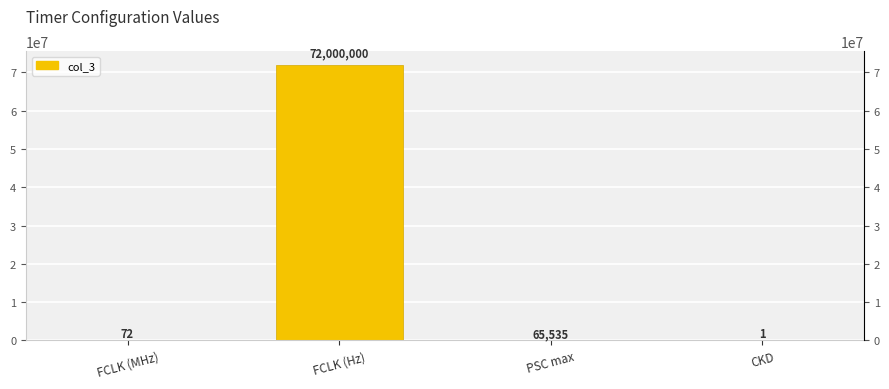

What is the difference between the maximum and minimum values?

71999999